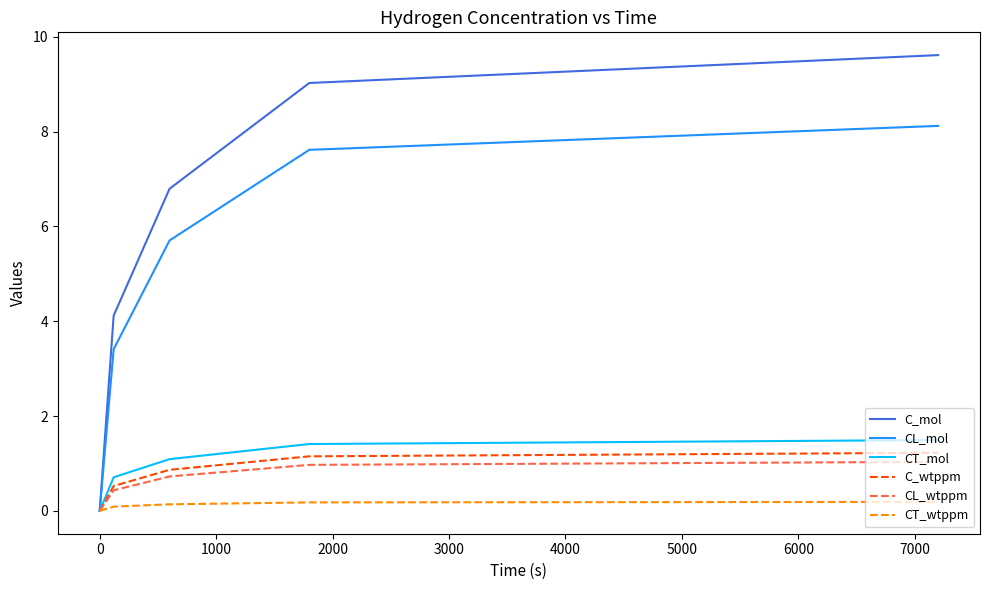

Which series has the widest spread of values?

C_mol